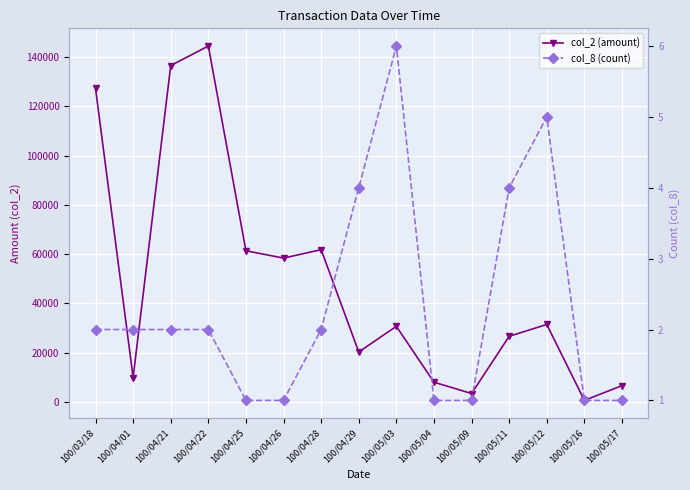

What is the spread (max minus min) of values at 100/04/21?

136618